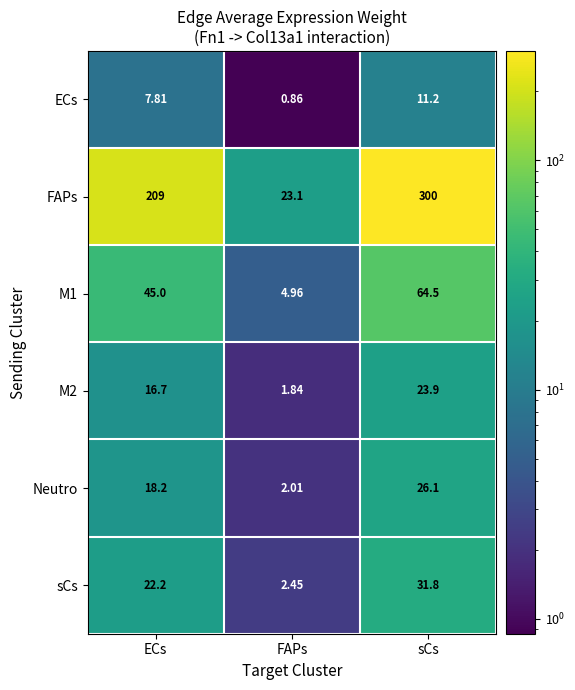

At how many categories does at least one series exceed 185?

2